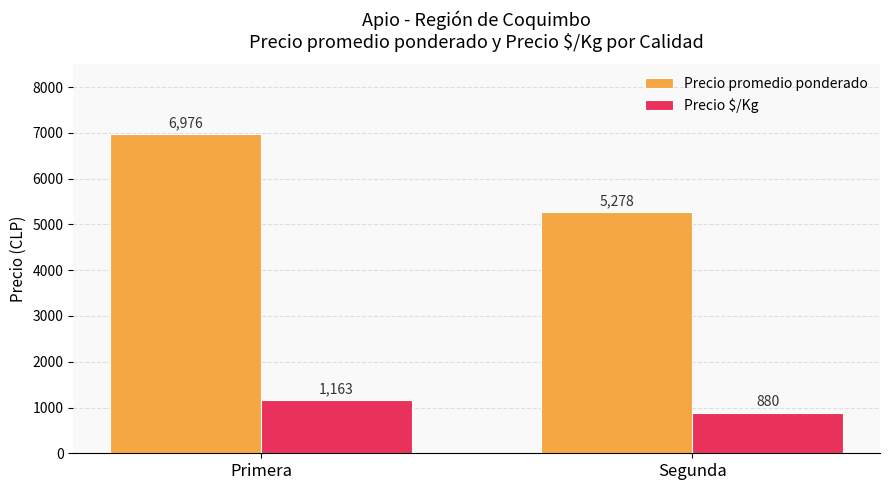

Which series has the largest total across all categories?

Precio promedio ponderado